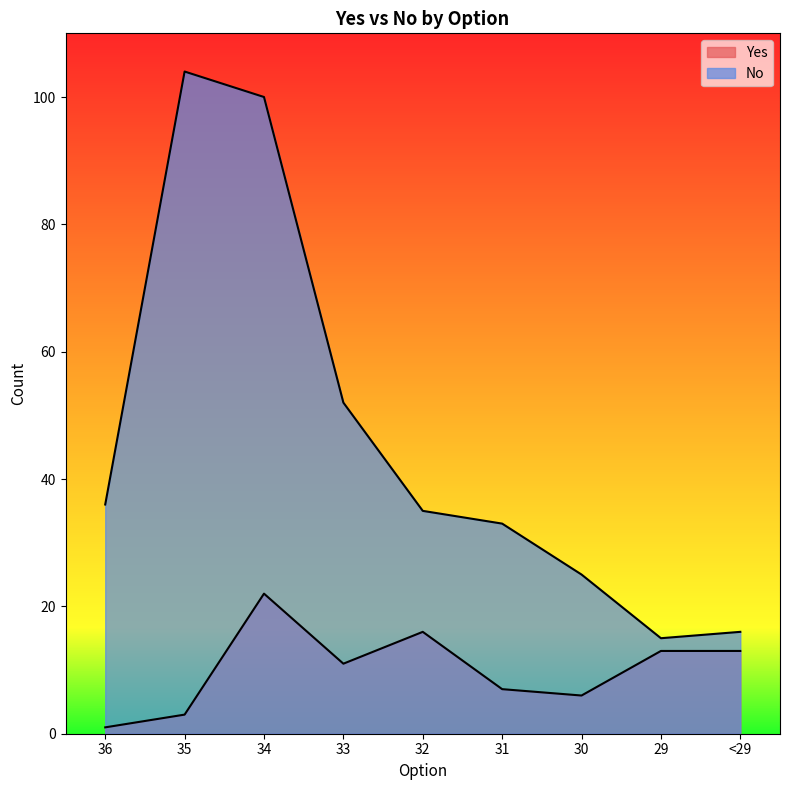

The Yes series shows 1 at 30. True or false?

False